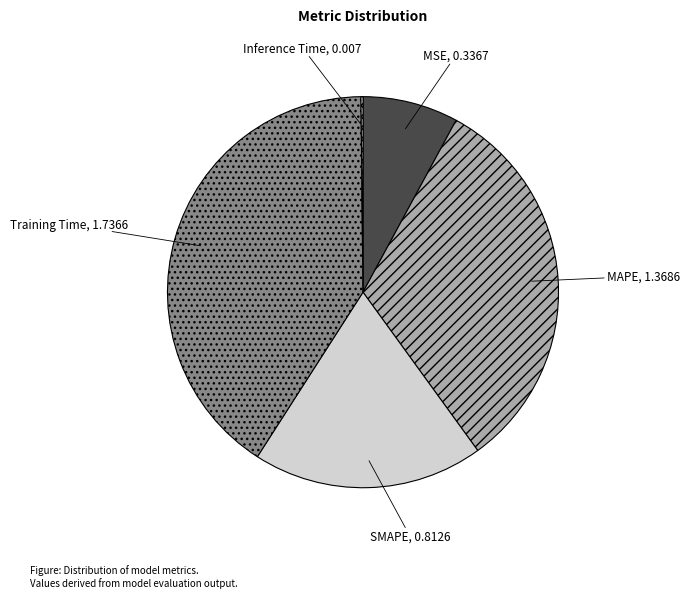

Does any single category account for the majority?

No